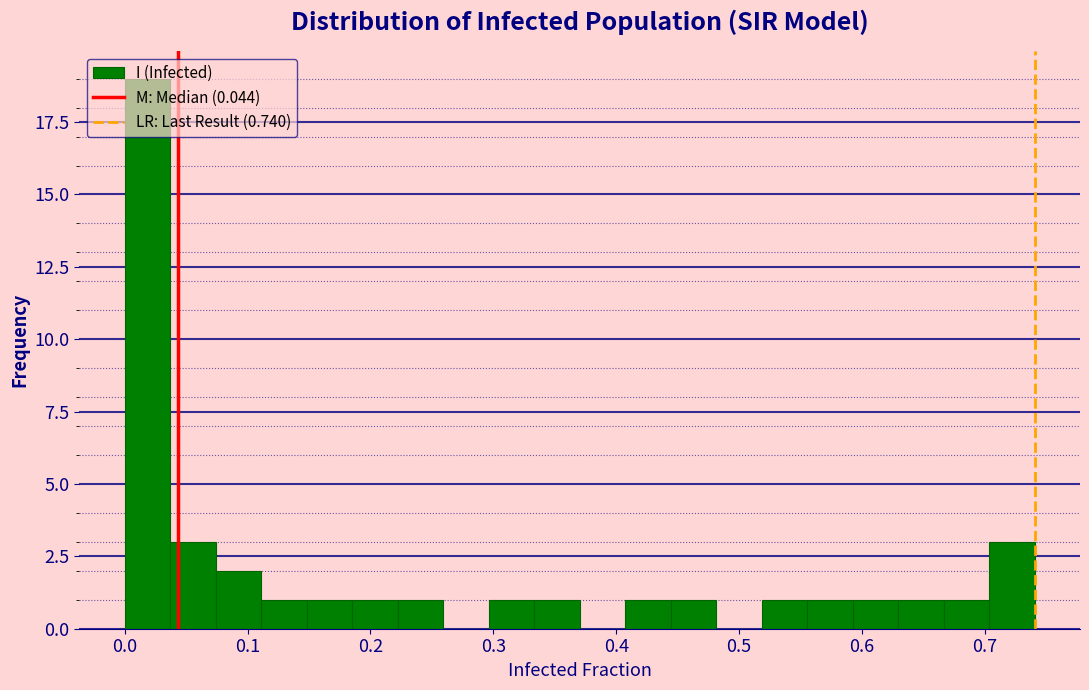

Read against the x-axis, roughly where is the centre of the tallest bar?

0.02